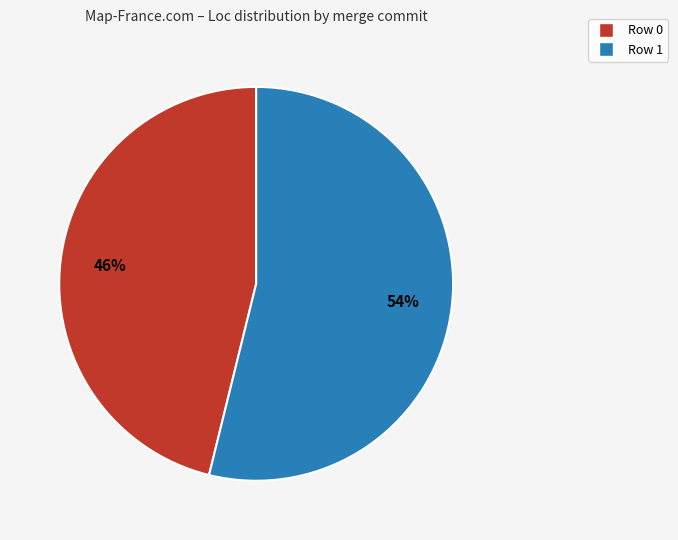

Which has a higher value, Row 0 or Row 1?

Row 1